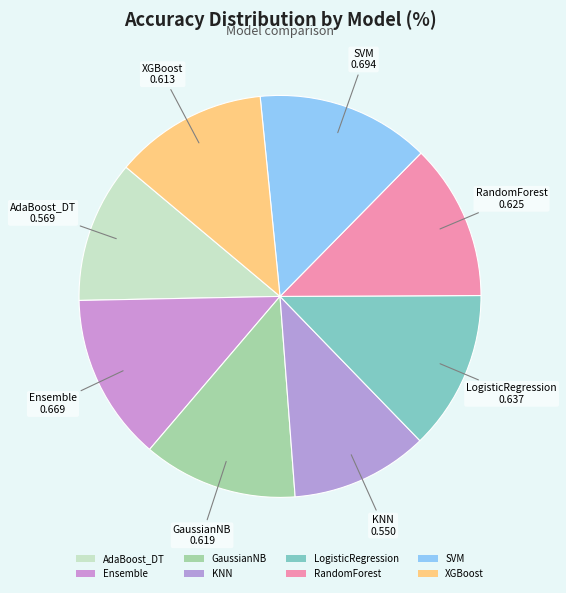

Is it true that SVM is 14% of the pie?

True